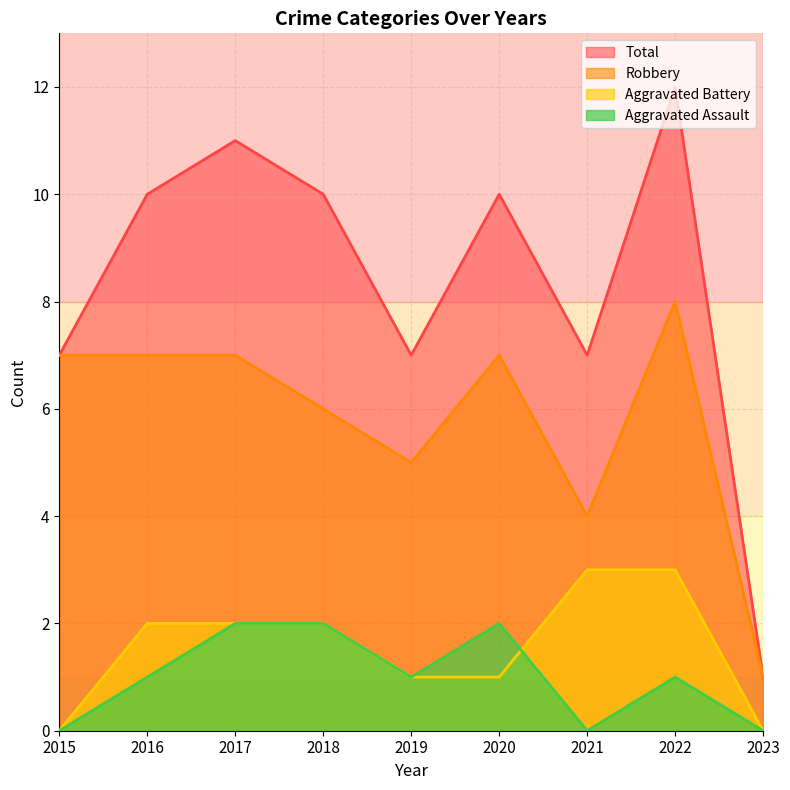

Between 2017 and 2019, which is larger?

2017